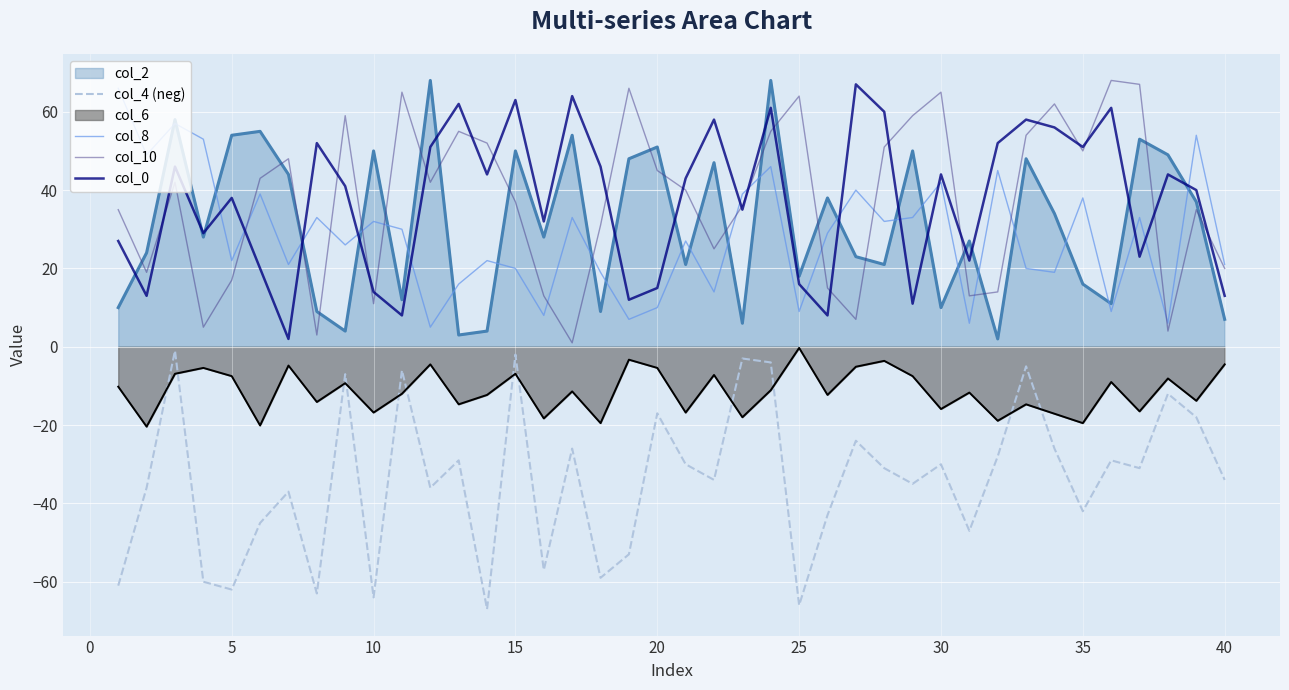

Is it true that col_10 equals 17.0 at 5?

True